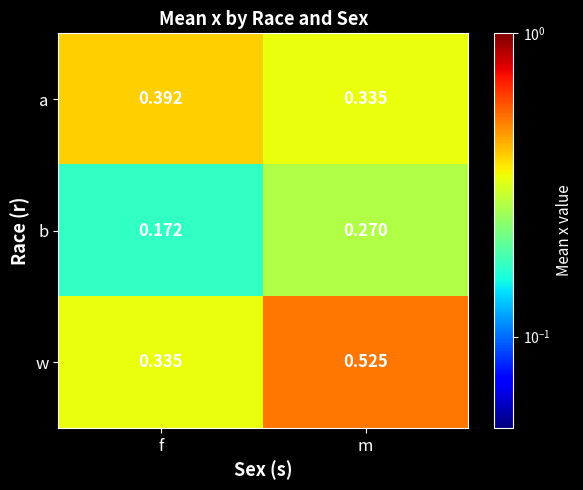

Where is w nearest to the value 0?

f